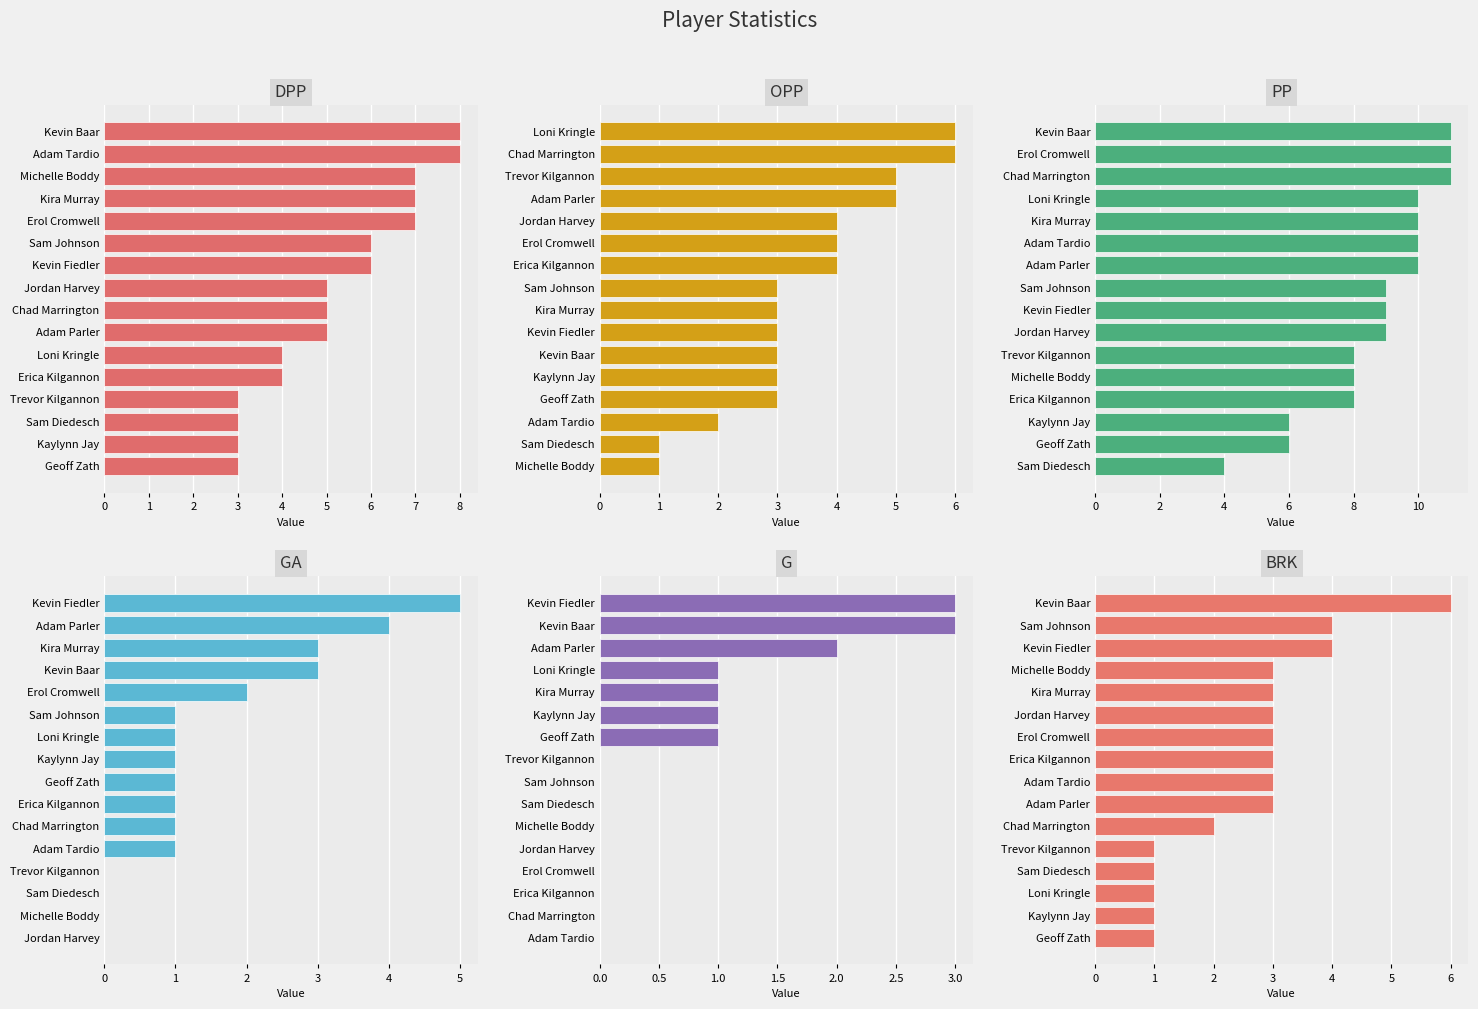

How many bars are there in total?

96